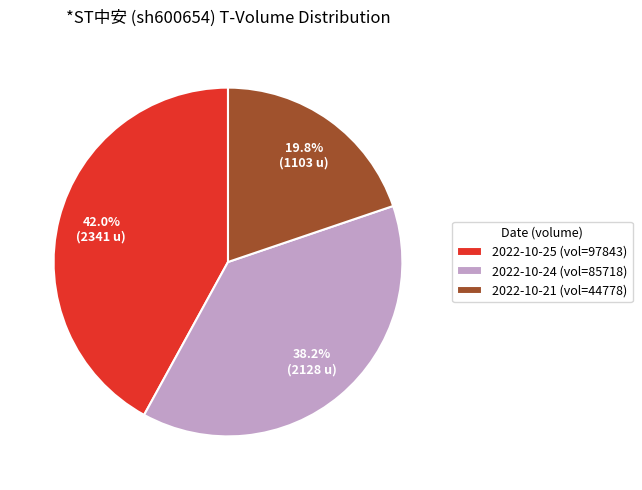

Combined, what portion of the pie is 2022-10-24 (vol=85718) and 2022-10-21 (vol=44778)?

58.0%